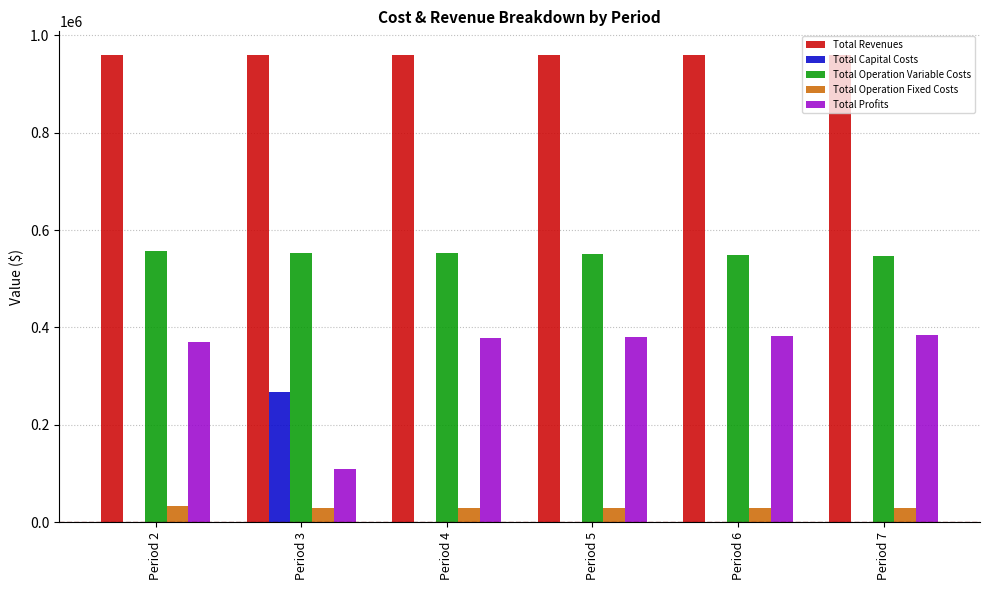

Is the value of Total Operation Fixed Costs at Period 6 greater than the value of Total Profits at Period 3?

No